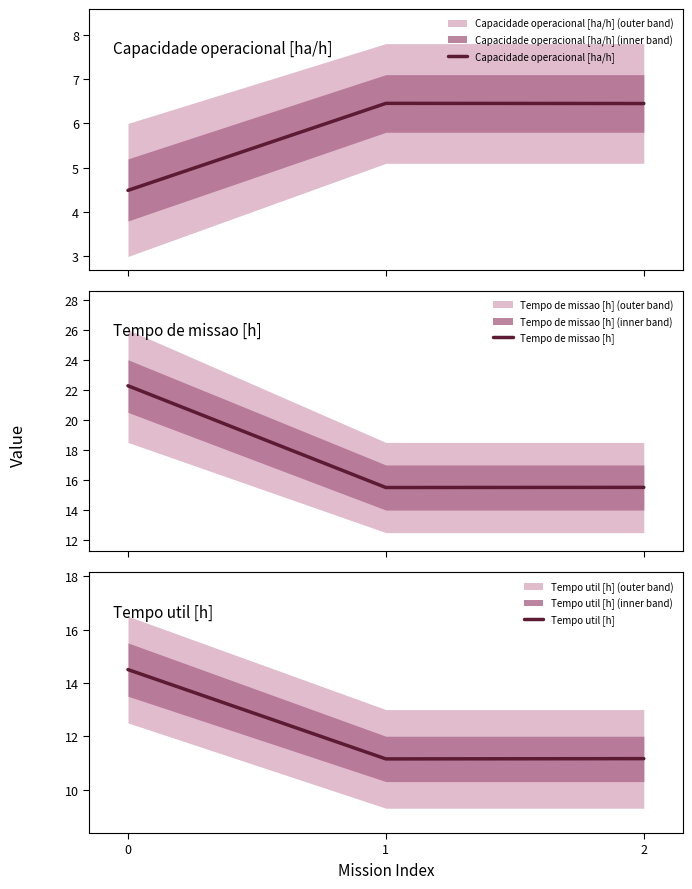

Count the Capacidade operacional [ha/h] values in the range 4 to 6.

1